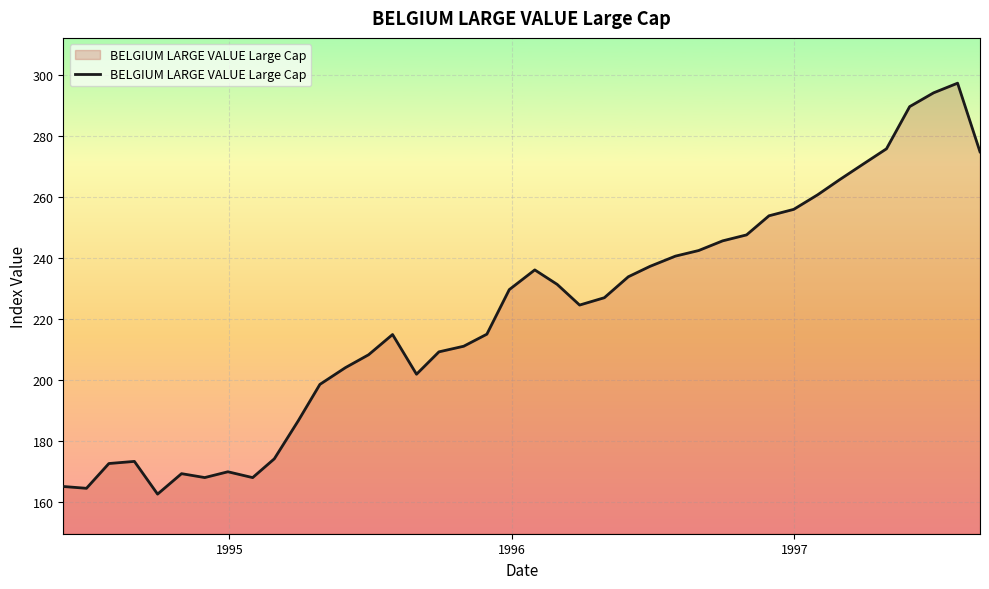

What is the difference between the maximum and minimum values?

134.9